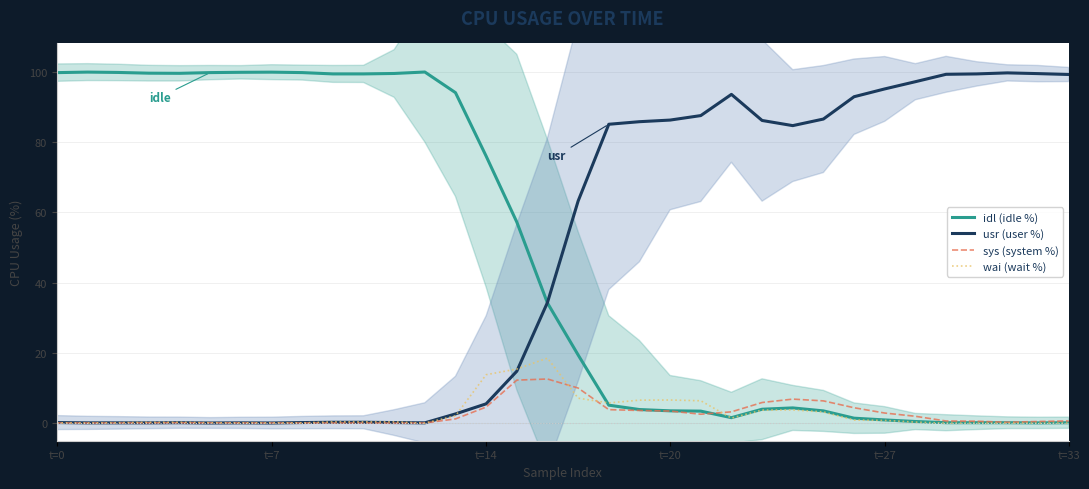

What is the spread (max minus min) of values at t=0?

99.6